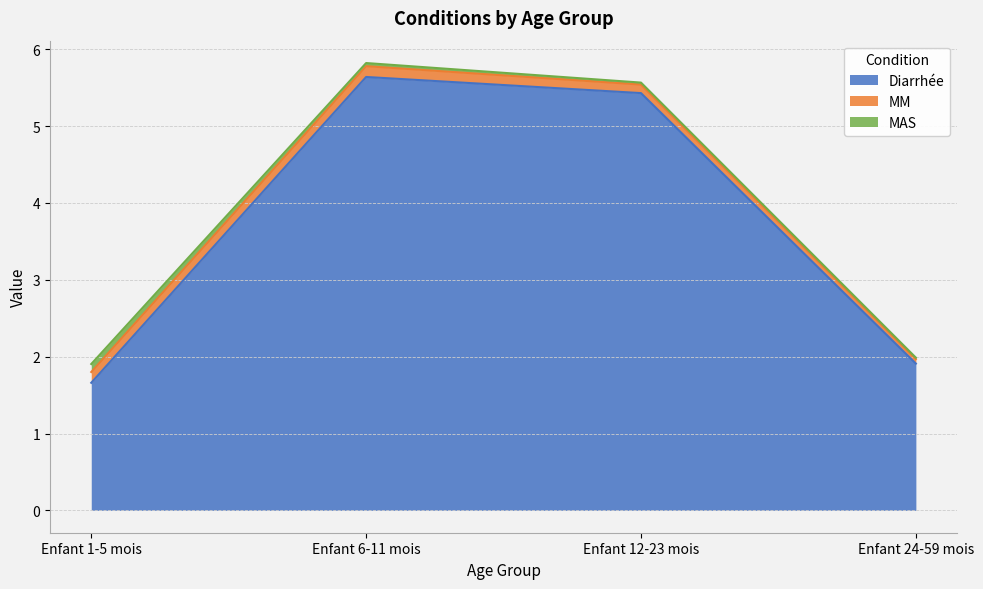

What is the label of the 3rd point from the right?

Enfant 6-11 mois